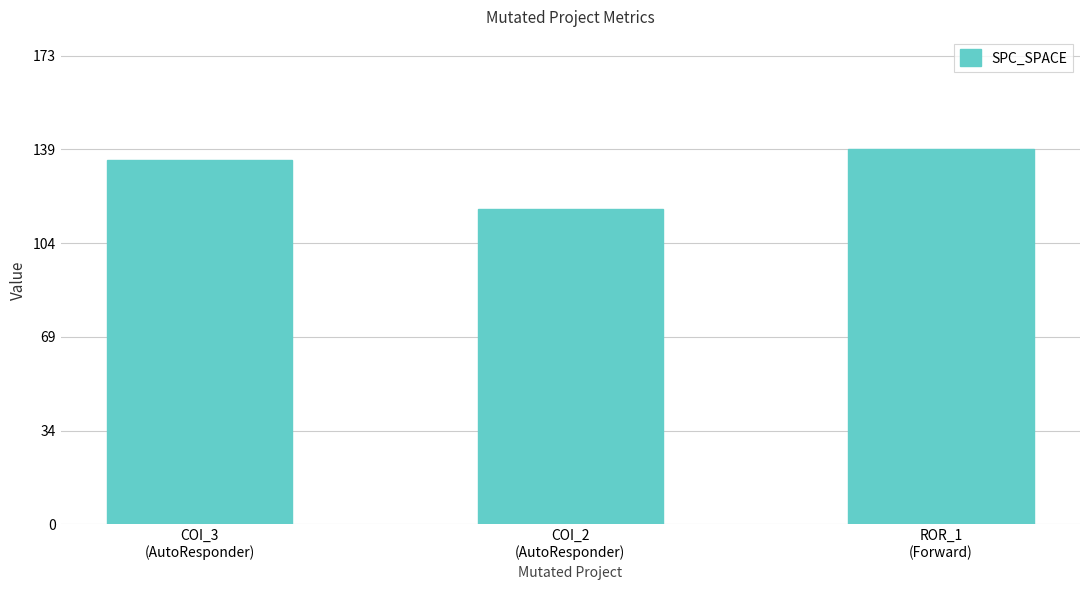

Reading right to left, what are all the values shown in this chart?

ROR_1
(Forward)=139	COI_2
(AutoResponder)=117	COI_3
(AutoResponder)=135